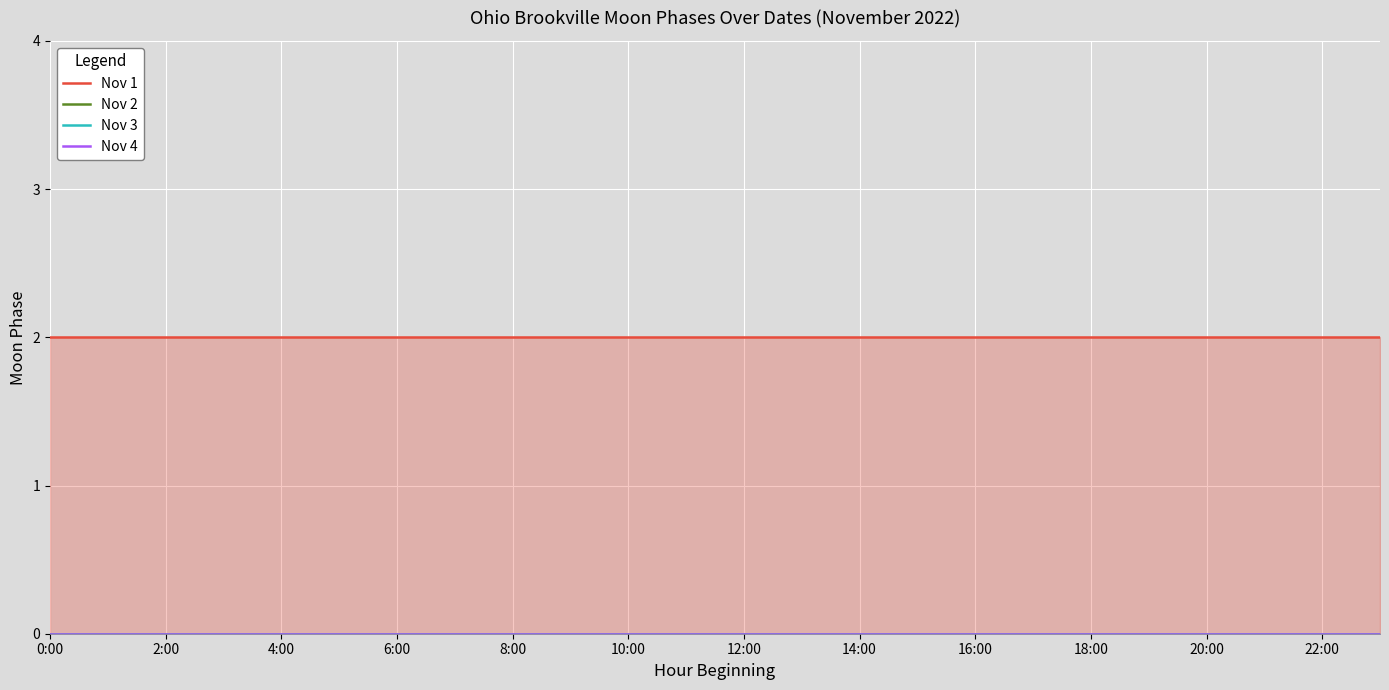

What is the label of the 6th point from the left?

10:00